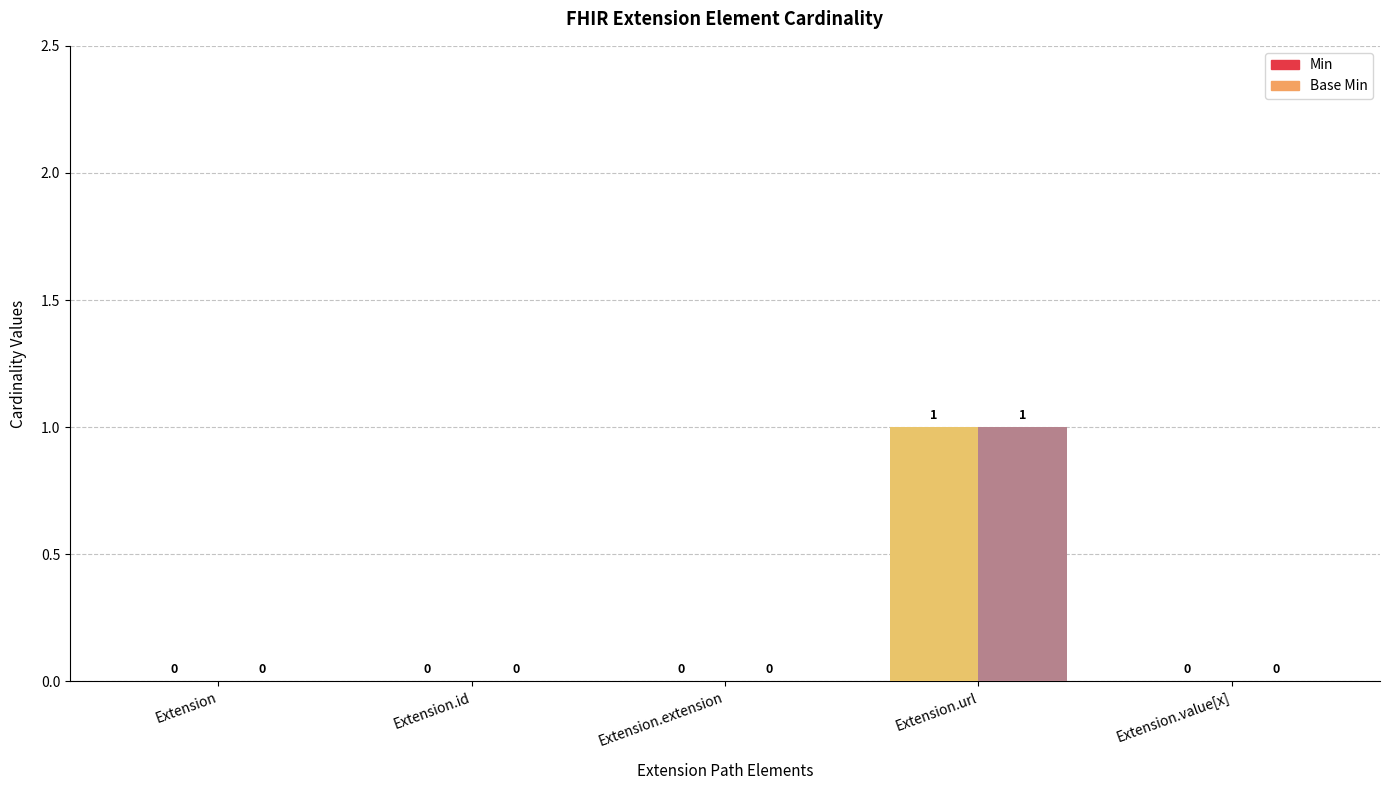

Which label corresponds to the largest value in the chart?

Extension.url